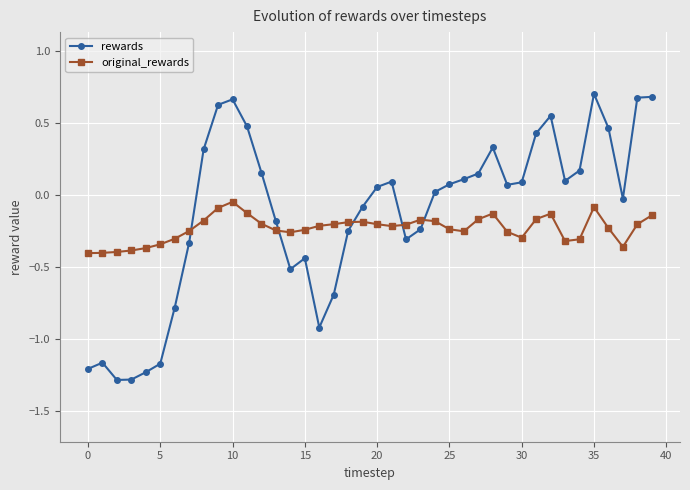

Rank the series by their maximum value, from lowest to highest.

original_rewards, rewards